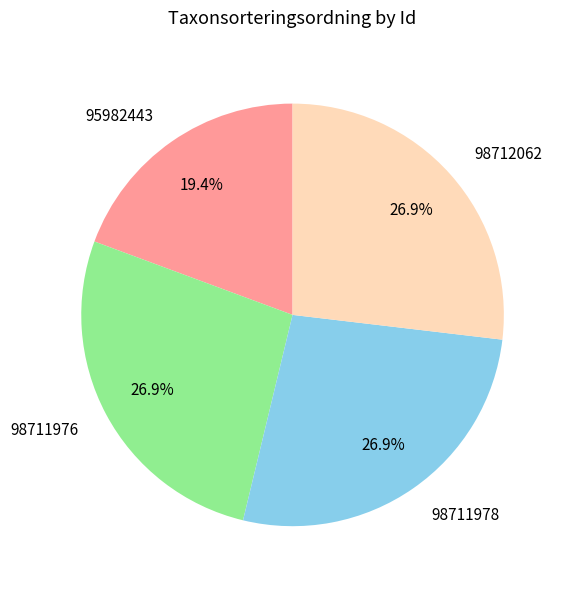

What is the ratio of the value at 98711976 to the value at 98711978?

1.0